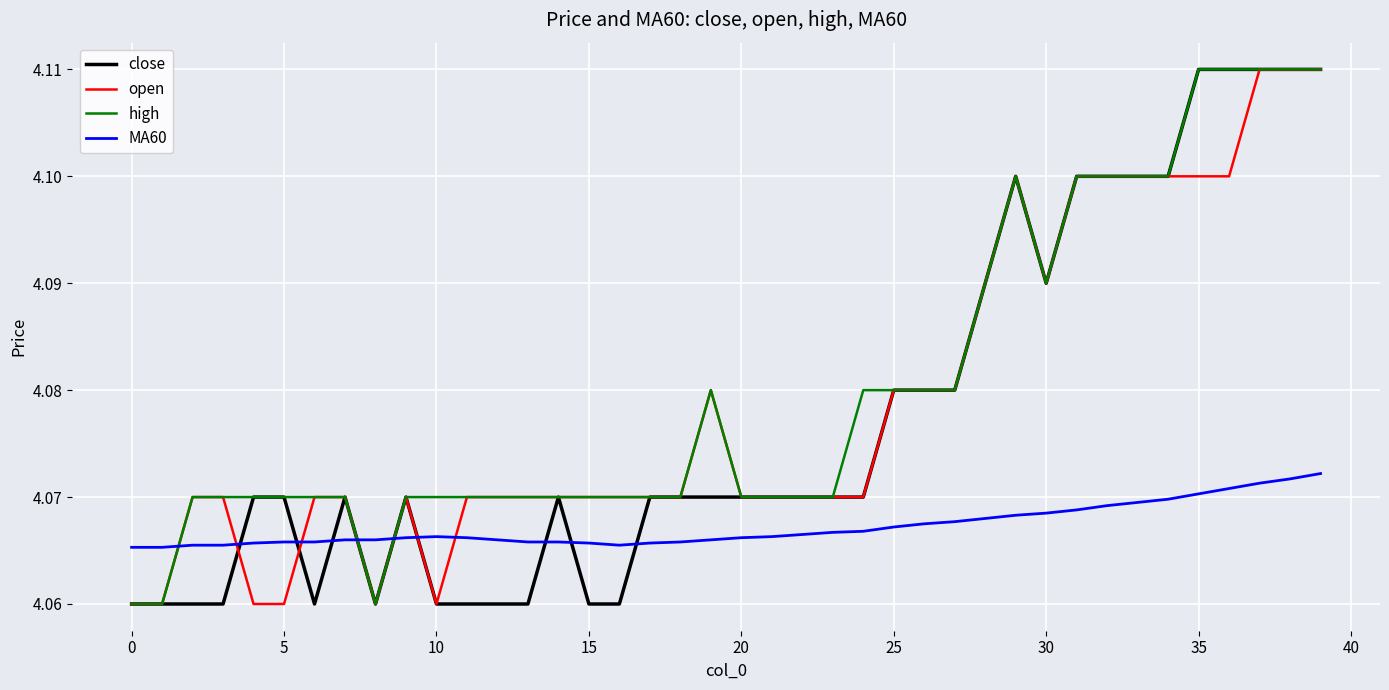

Does the chart display data point markers on the line(s)?

No